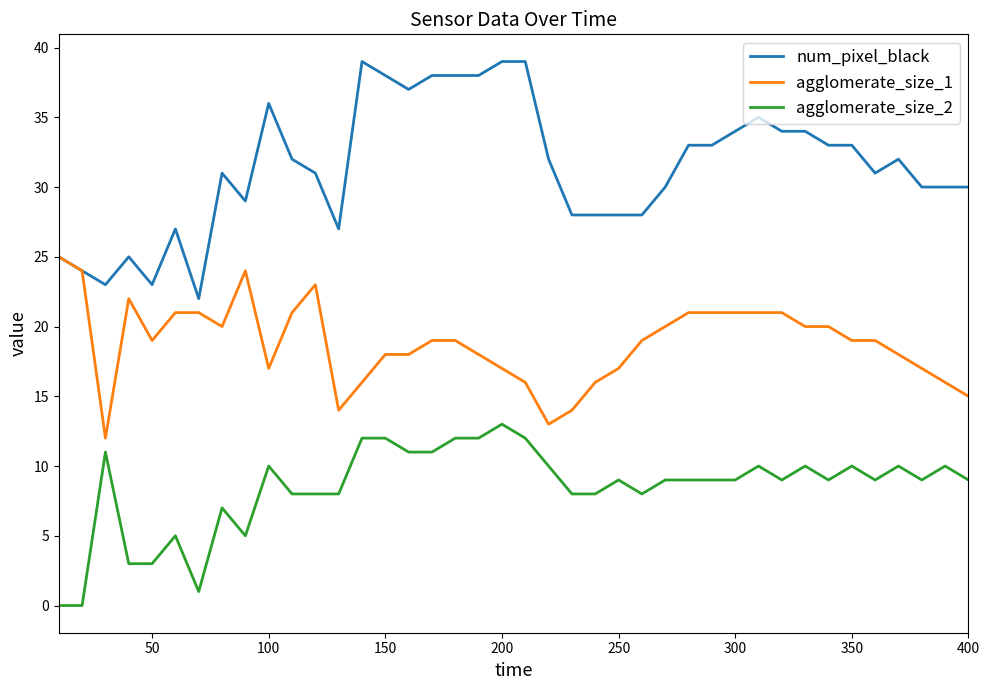

What is the maximum value shown in the chart?

39